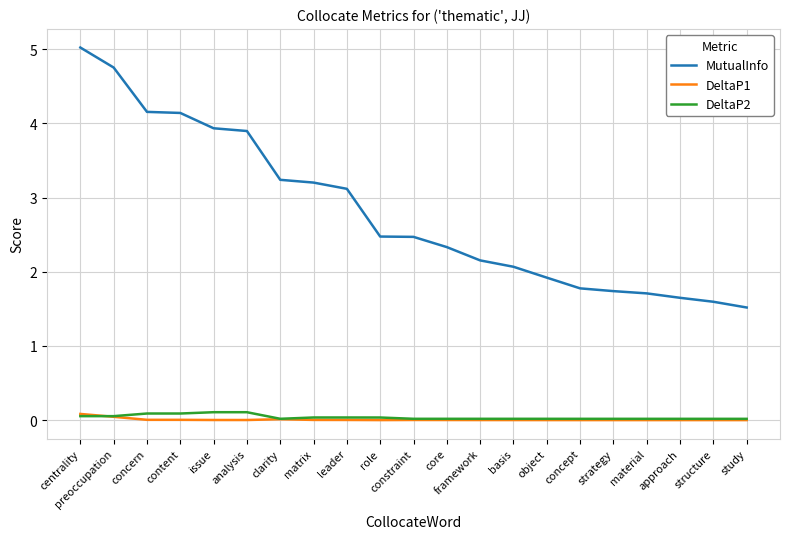

Between leader and study, which series saw the biggest shift?

MutualInfo